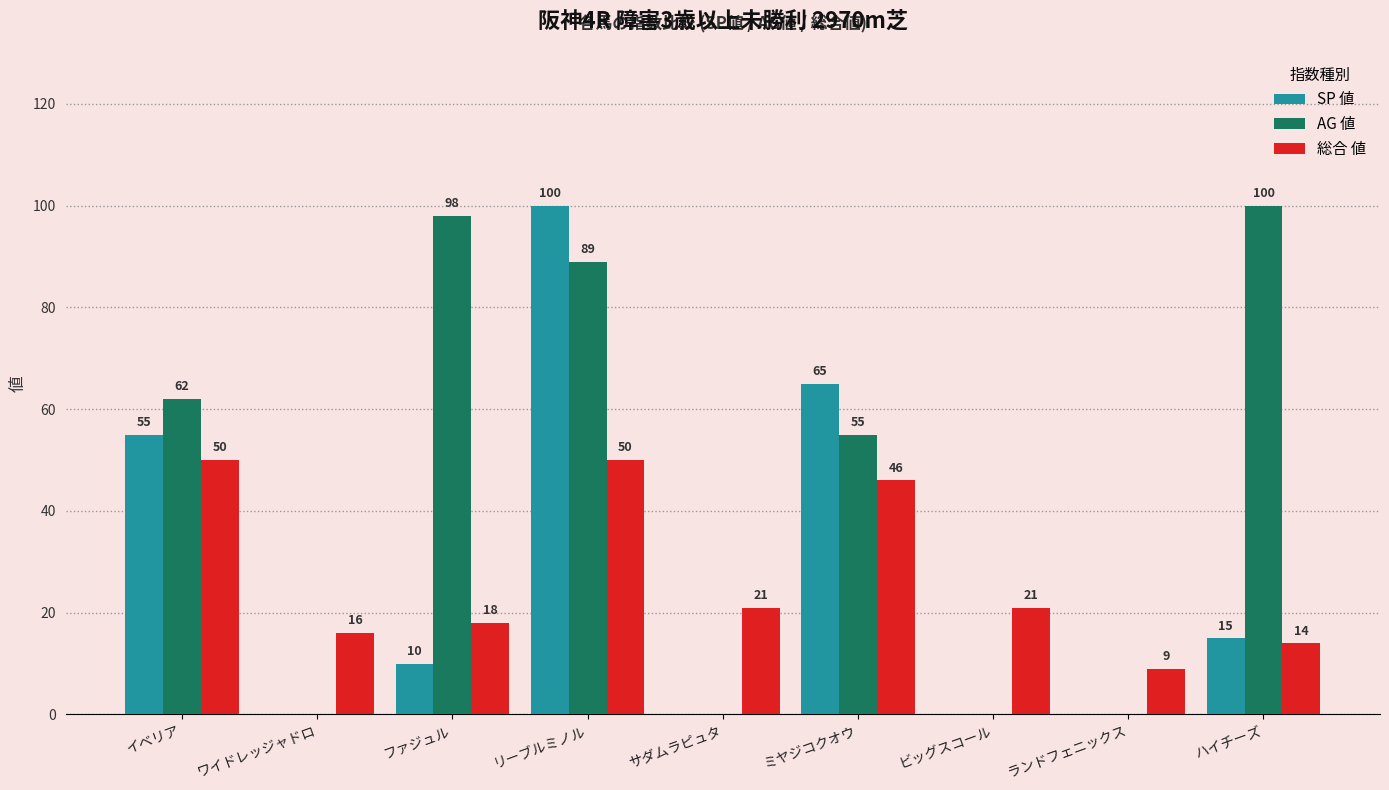

At which label does AG 値 first exceed 55?

イベリア